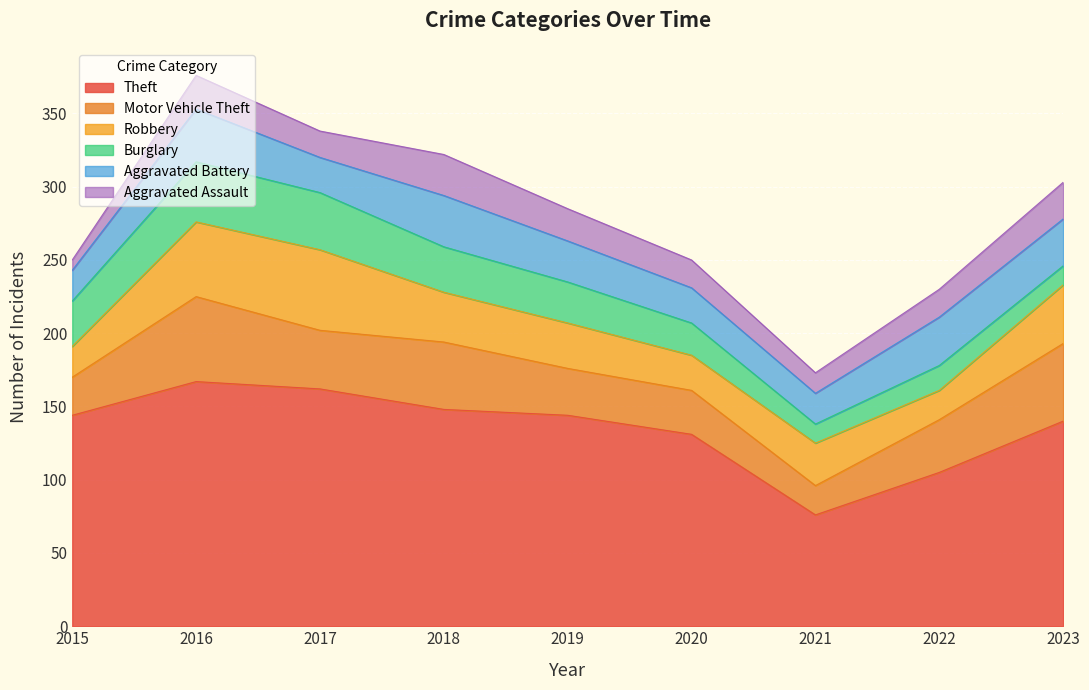

Which has a higher value, 2021 or 2016?

2016